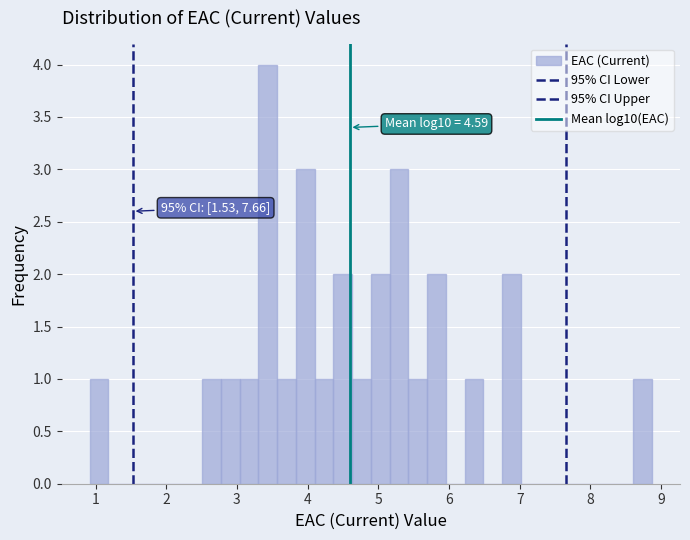

Around what value on the x-axis is the tallest bar? Give the approximate position of its centre, as read against the axis.

3.4